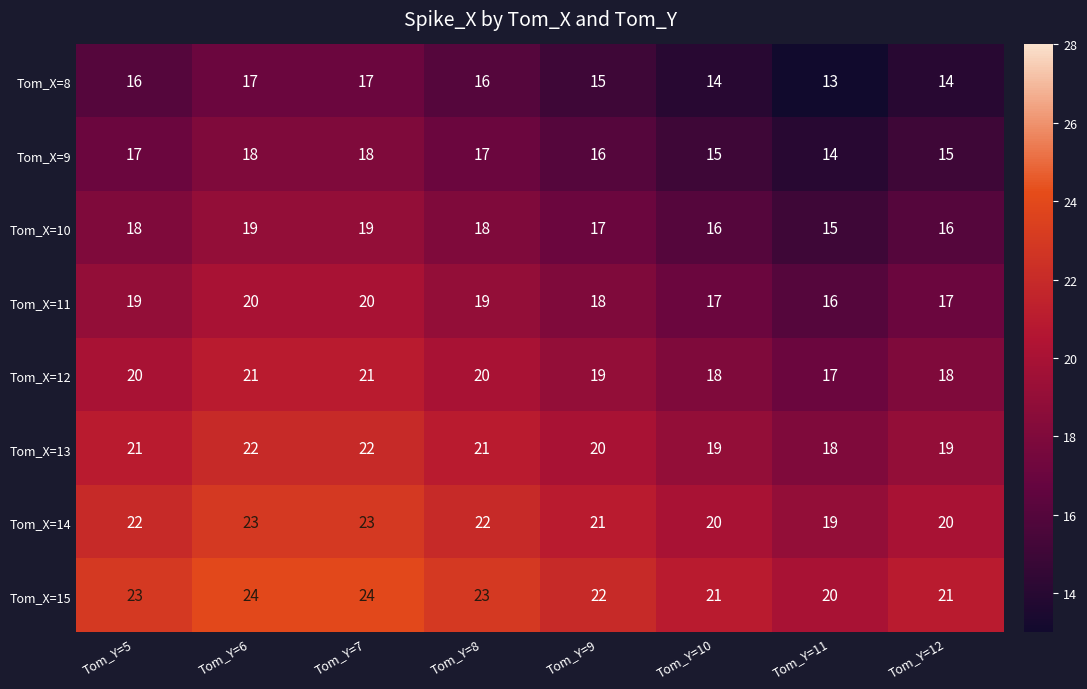

At which label is Tom_X=15 closest to 22?

Tom_Y=9